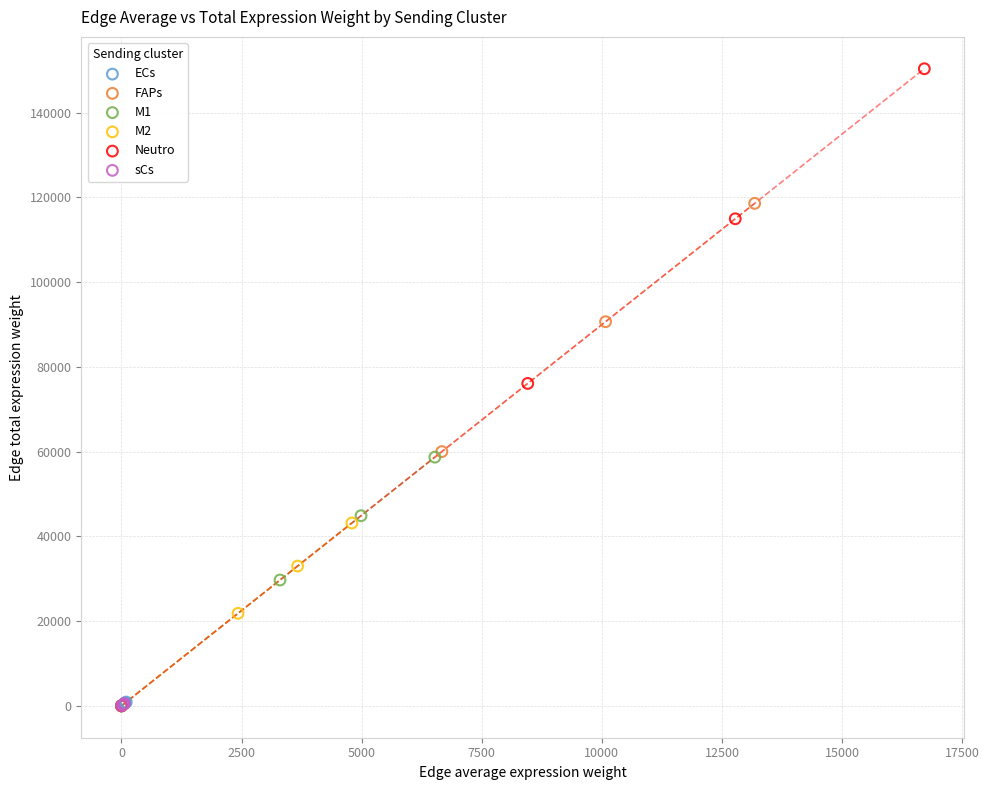

Which series has the widest spread of Y values?

Neutro